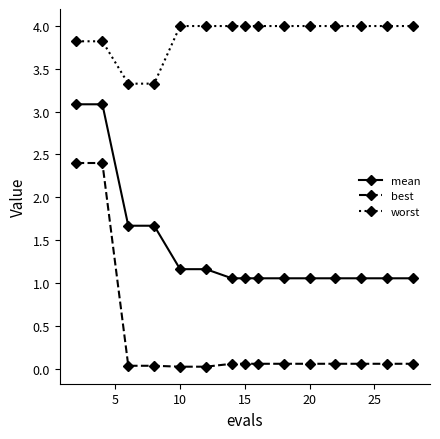

What is the value of the mean point at the 5th from the left?

1.2